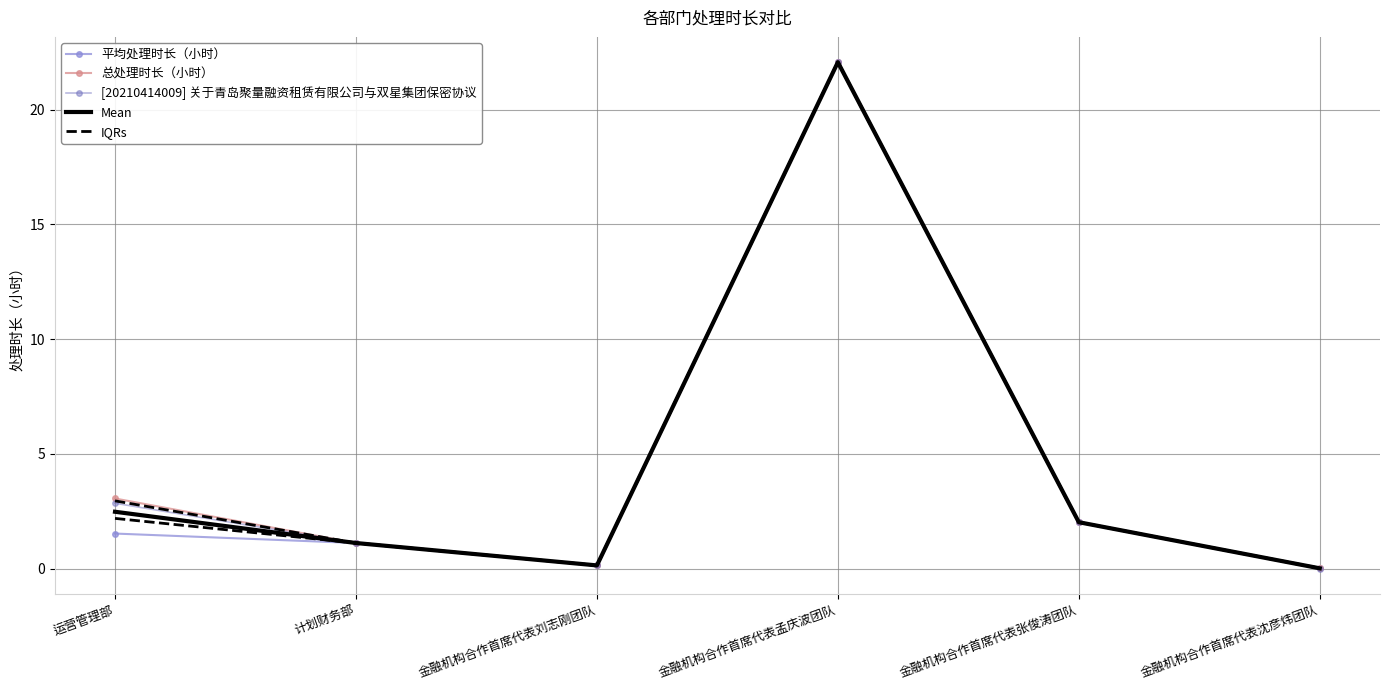

At which category does 平均处理时长（小时） reach its first local valley?

金融机构合作首席代表刘志刚团队